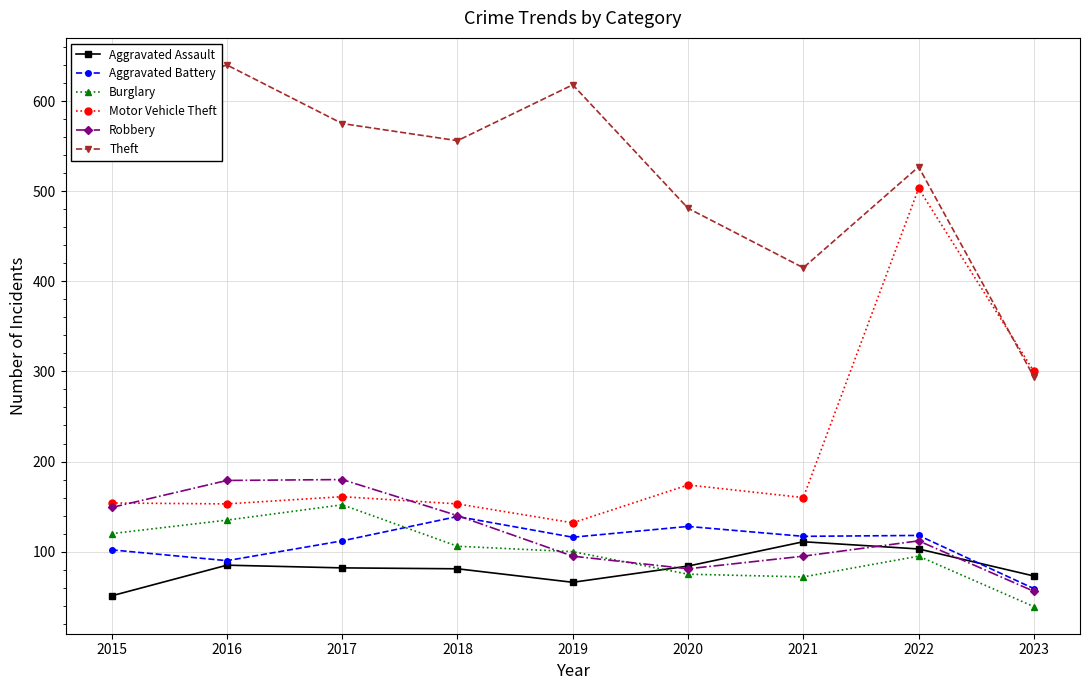

Which series has the largest total across all categories?

Theft